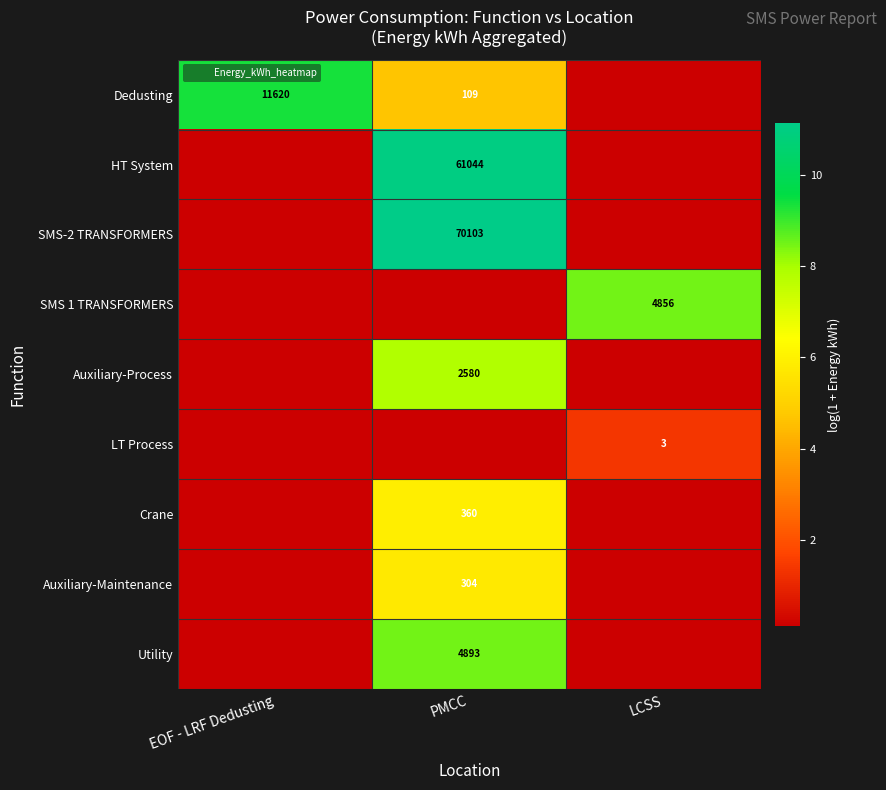

How many categories are shown in the chart?

3